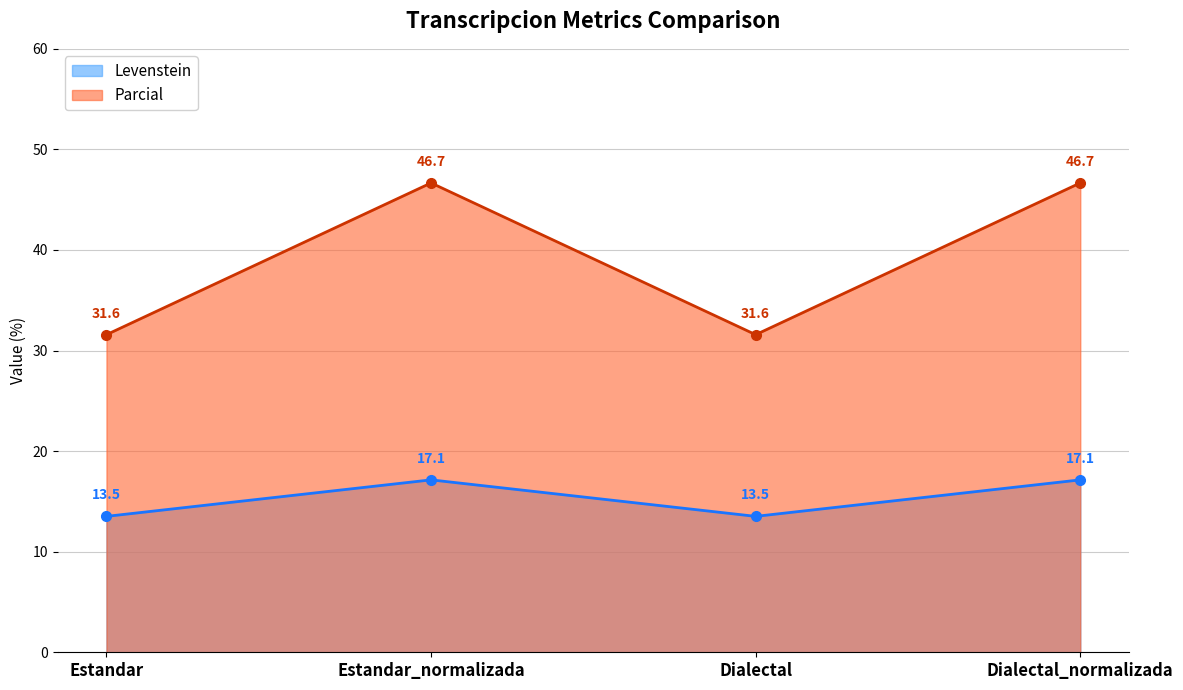

At which category does Parcial reach its first local peak?

Estandar_normalizada